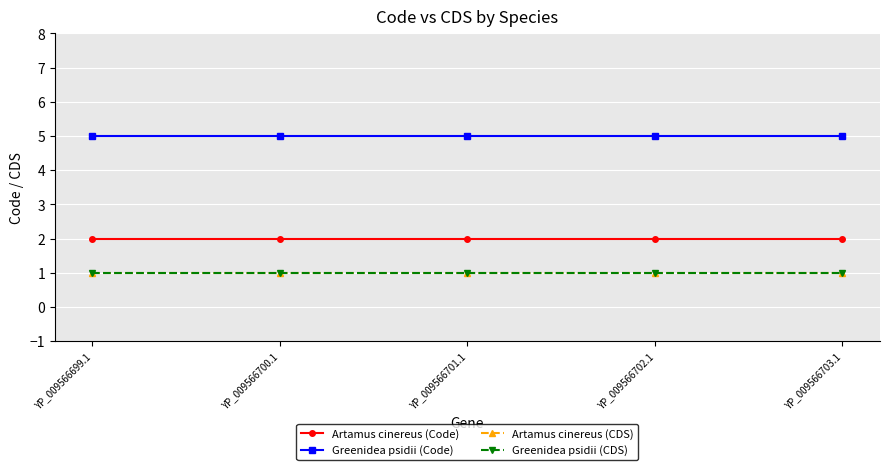

Does the chart have visible grid lines?

Yes